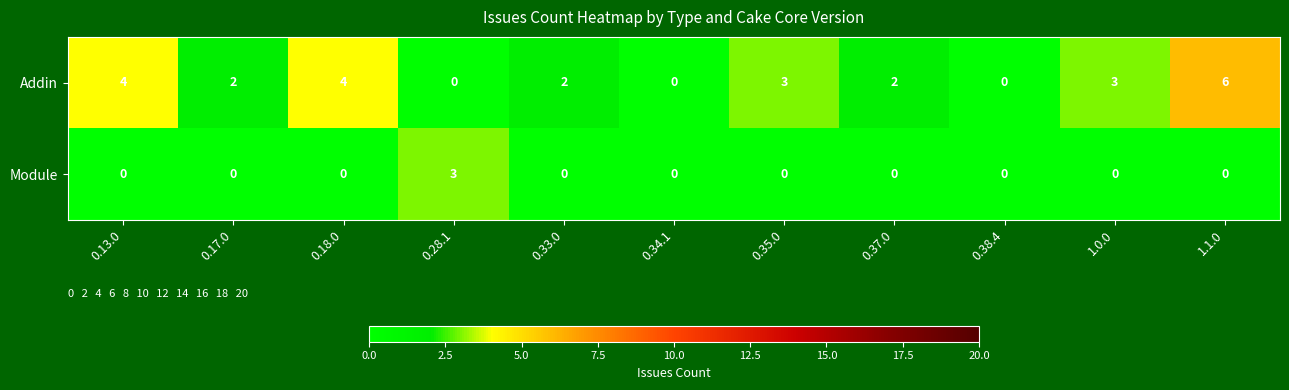

At which category is the sum across all series the highest?

1.1.0